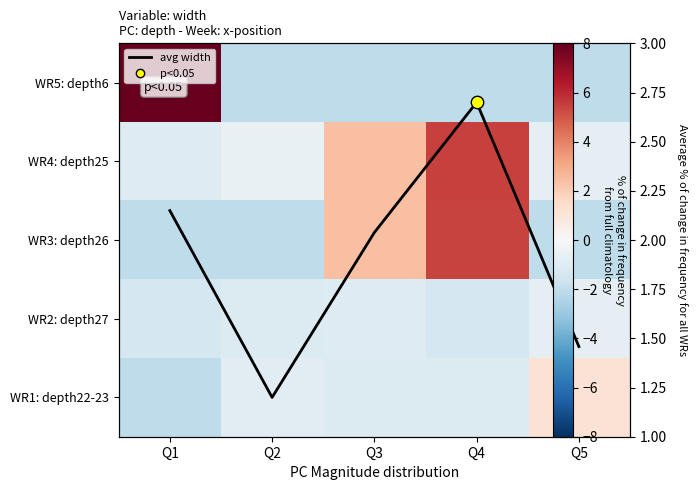

Which series has the largest total across all categories?

avg width